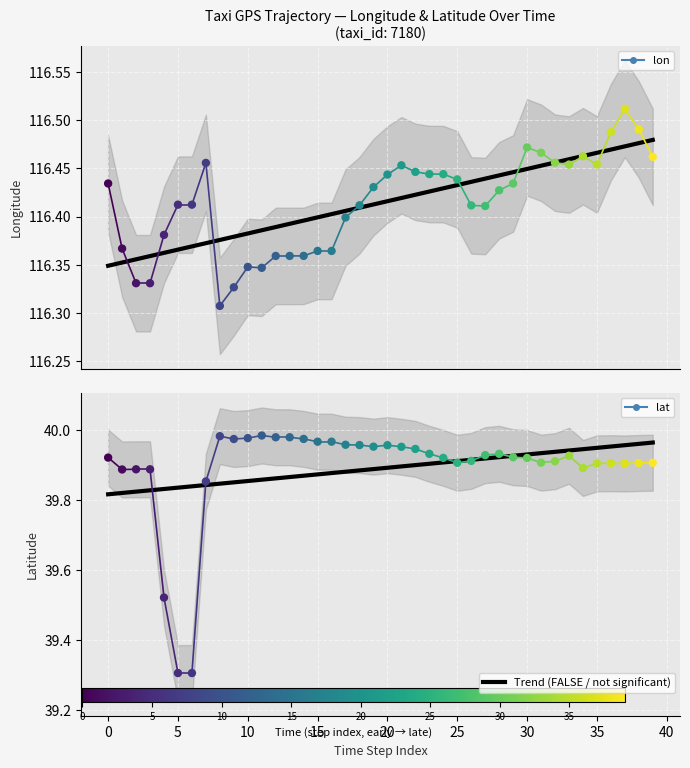

Which series has the widest spread of Y values?

lat